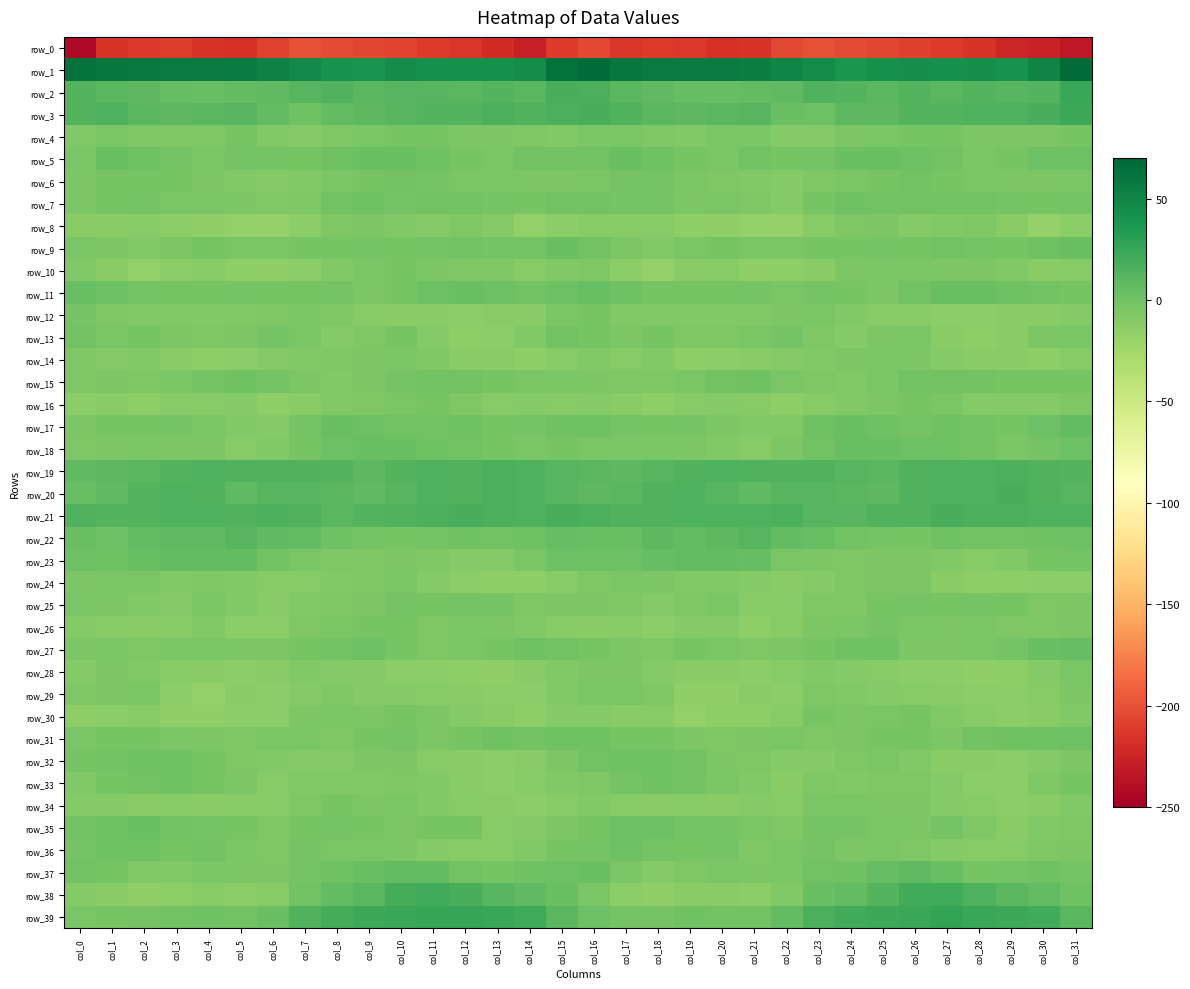

How many negative values does the row_5 series have?

19